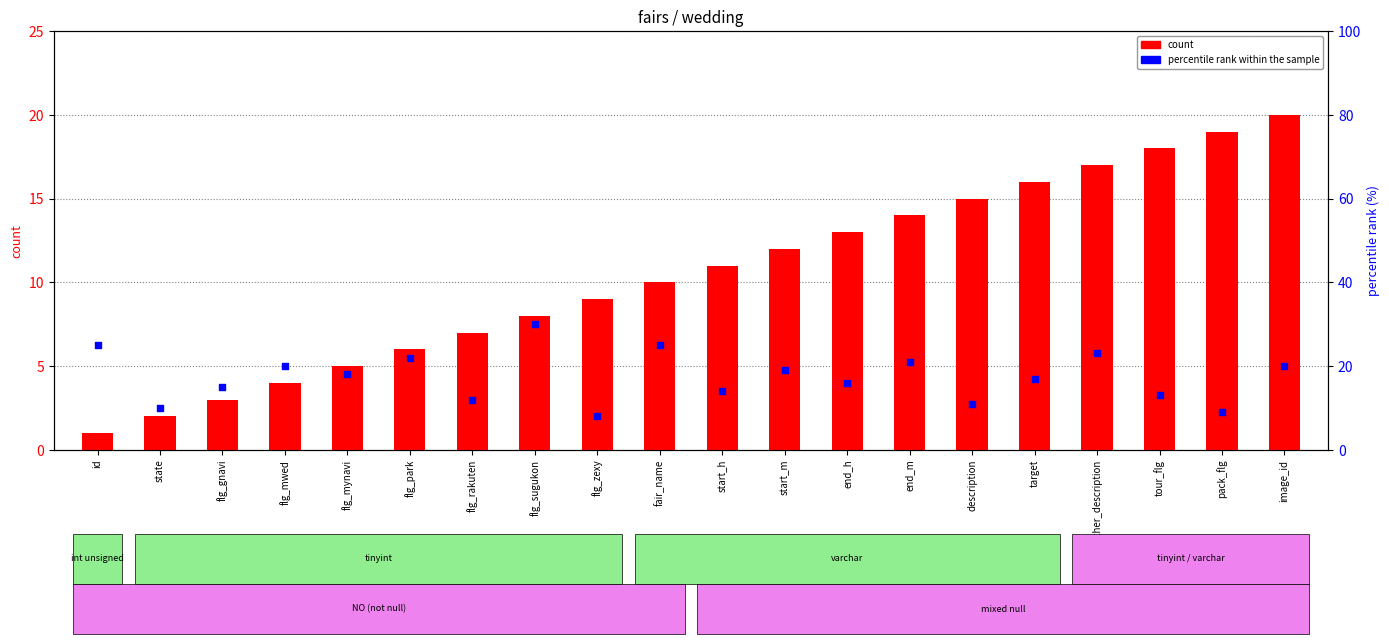

At which category is the sum across all series the highest?

other_description